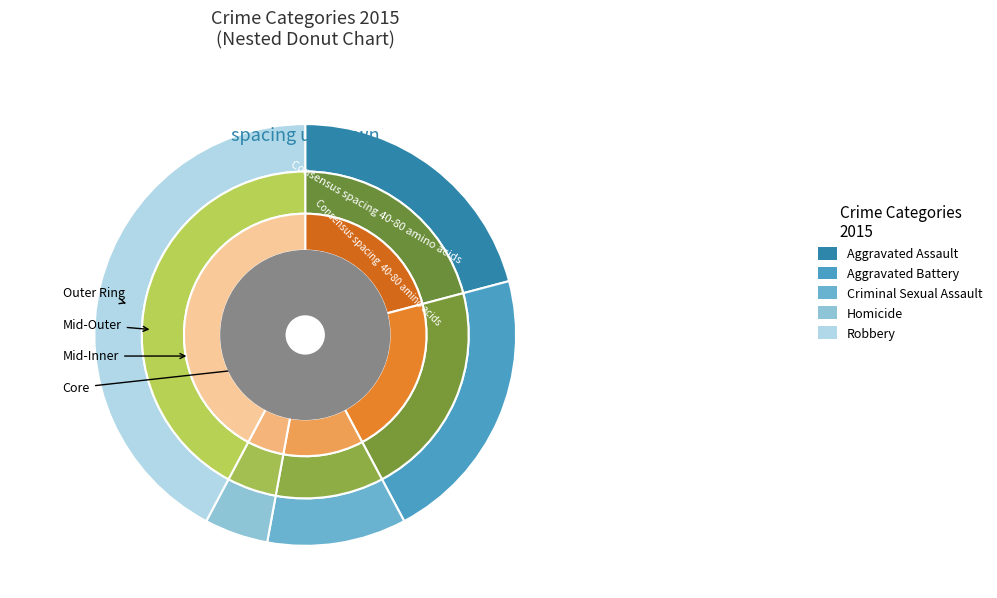

Which slice is the smallest?

Homicide